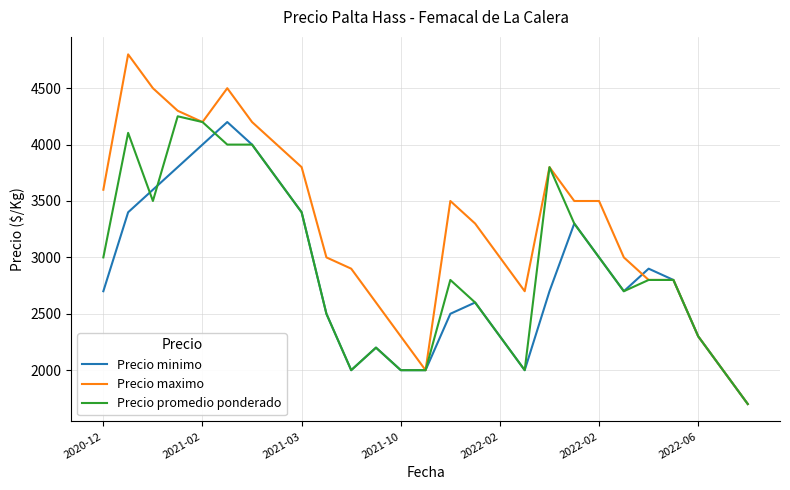

What is the minimum value shown in the chart?

1700